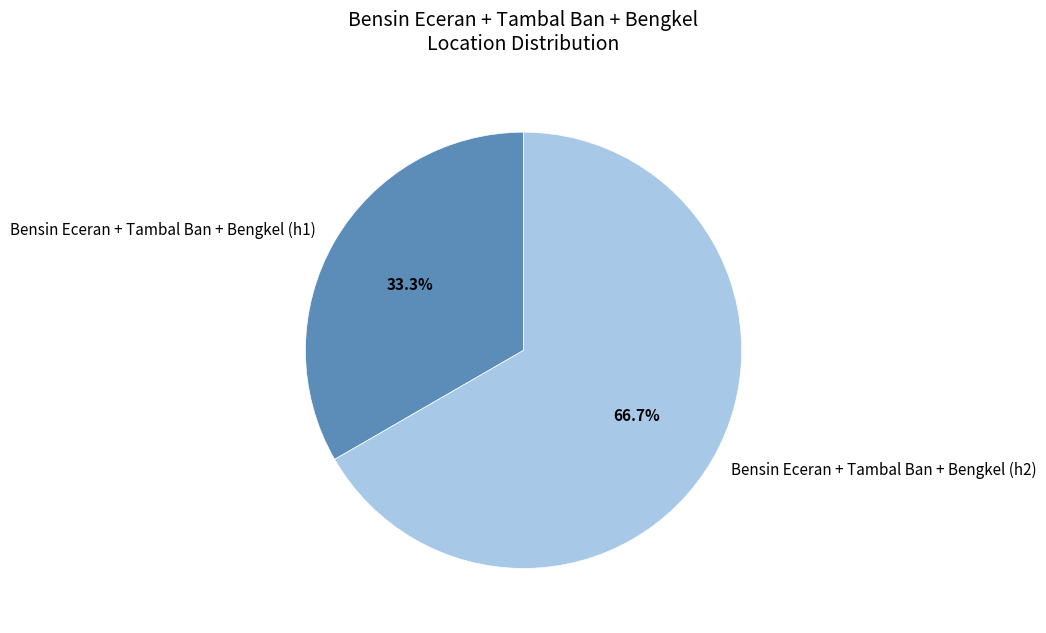

Is it true that Bensin Eceran + Tambal Ban + Bengkel (h1) is 47% of the pie?

False